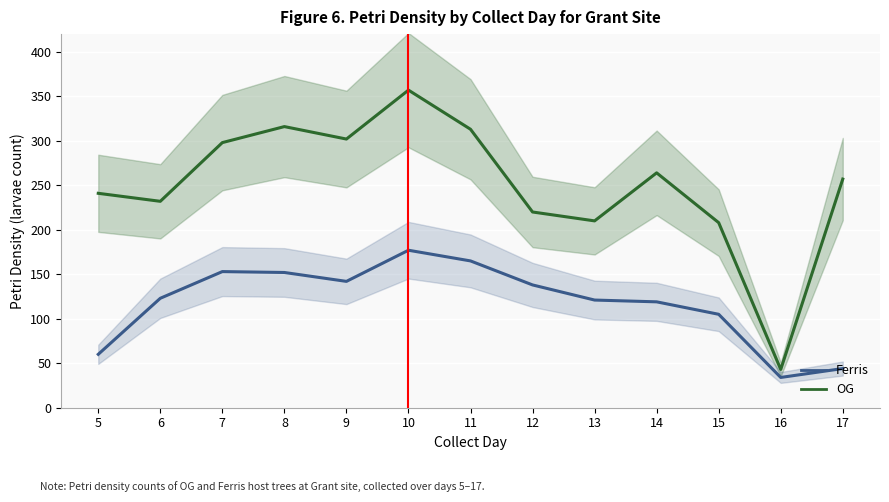

True or false: OG and Ferris intersect in this chart.

False